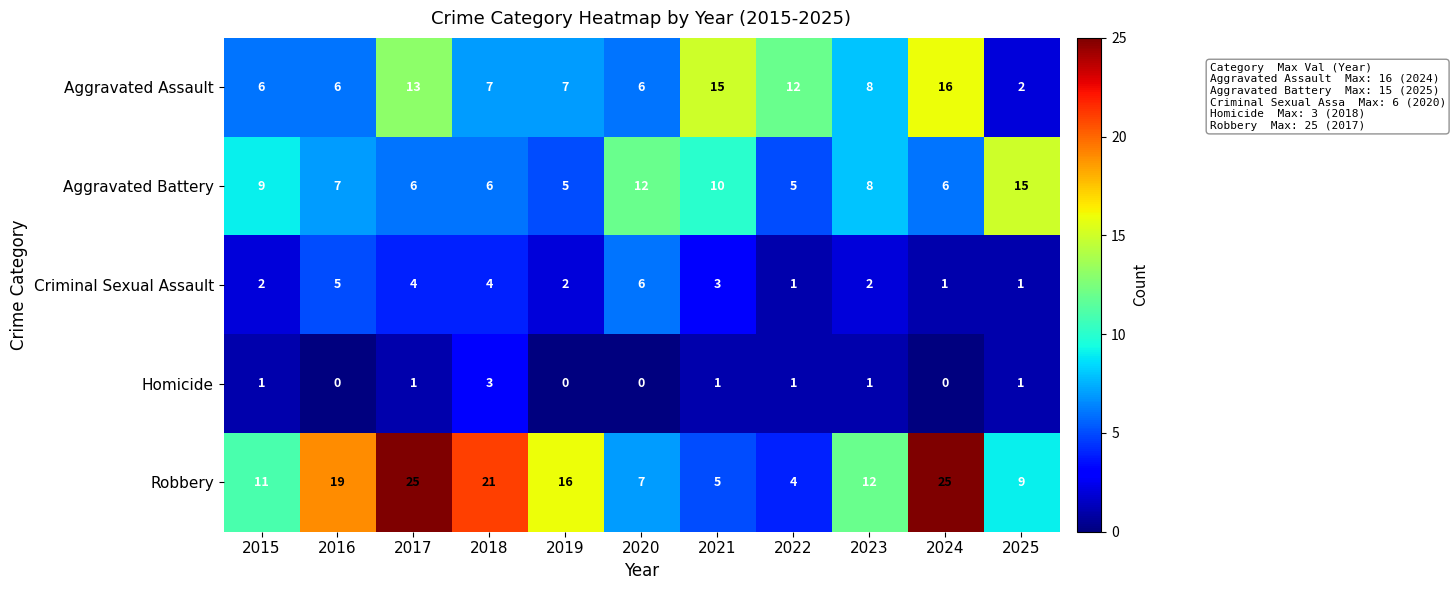

At which category is the sum across all series the highest?

2017